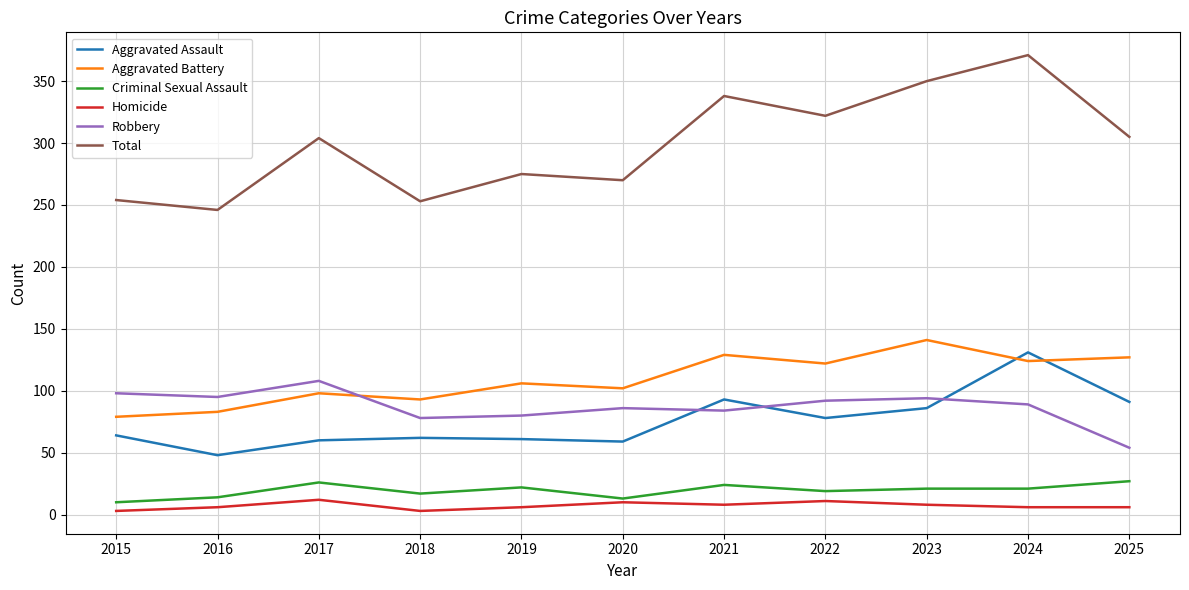

How many categories are shown in the chart?

11